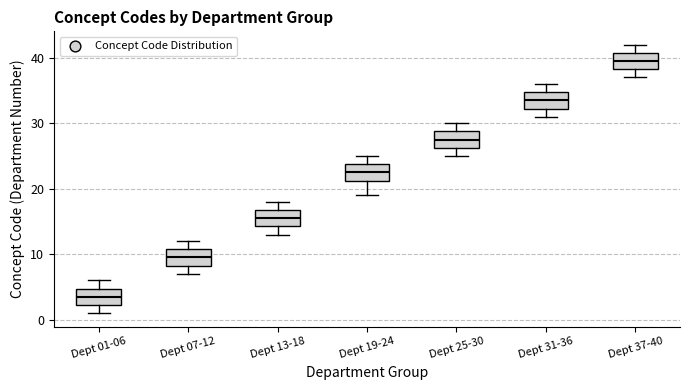

Reading left to right, transcribe this box plot: for each box, give where its median line is, the range the box spans, and where its two whiskers end, as read against the y-axis. The values are not printed on the chart, so give them approximately, as read against the axis.

Dept 01-06: median 4, box 2 to 5, whiskers 1 to 6
Dept 07-12: median 10, box 8 to 11, whiskers 7 to 12
Dept 13-18: median 16, box 14 to 17, whiskers 13 to 18
Dept 19-24: median 23, box 21 to 24, whiskers 19 to 25
Dept 25-30: median 28, box 26 to 29, whiskers 25 to 30
Dept 31-36: median 34, box 32 to 35, whiskers 31 to 36
Dept 37-40: median 40, box 38 to 41, whiskers 37 to 42